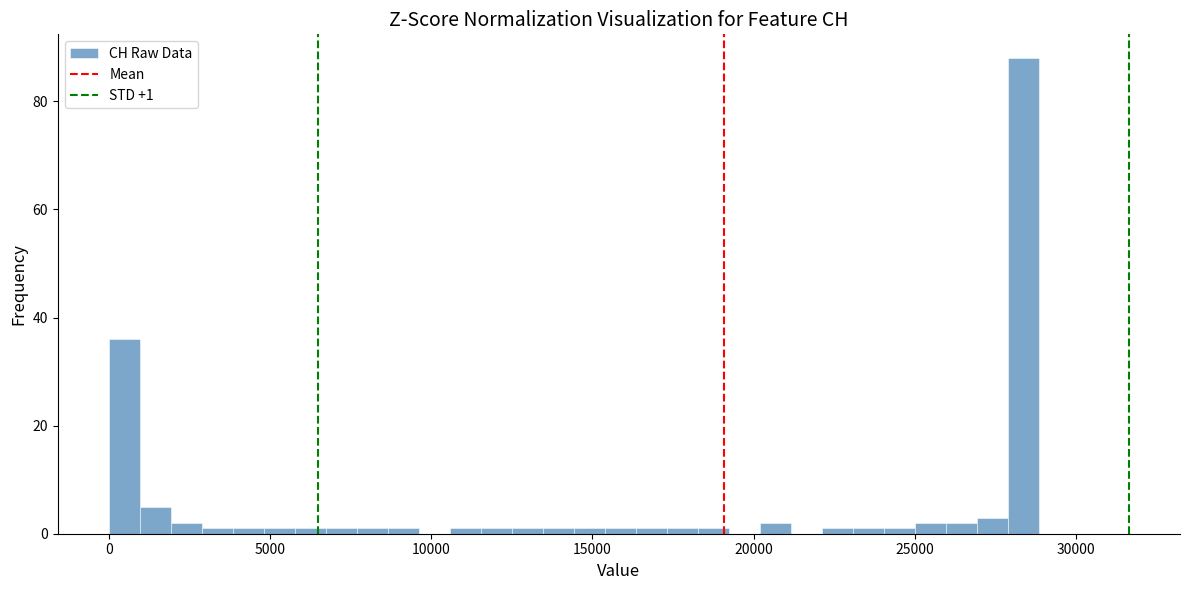

Read against the x-axis, roughly where is the centre of the tallest bar?

28500